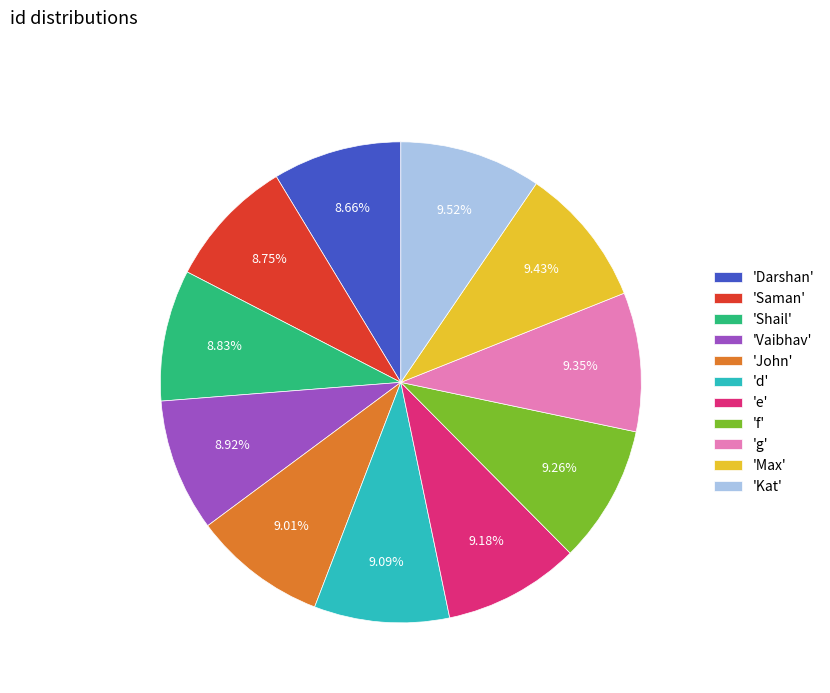

Is the sum of 'Kat' and 'g' greater than half?

No